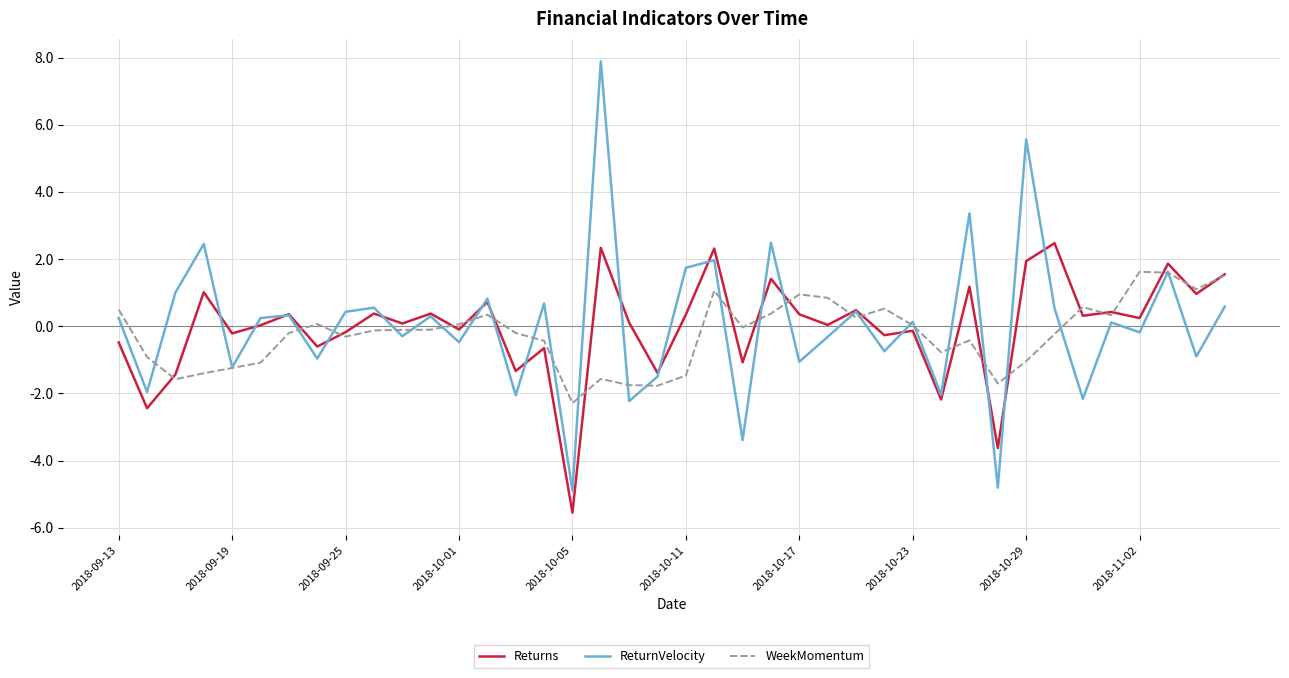

Is this an area chart (filled region under the line)?

No